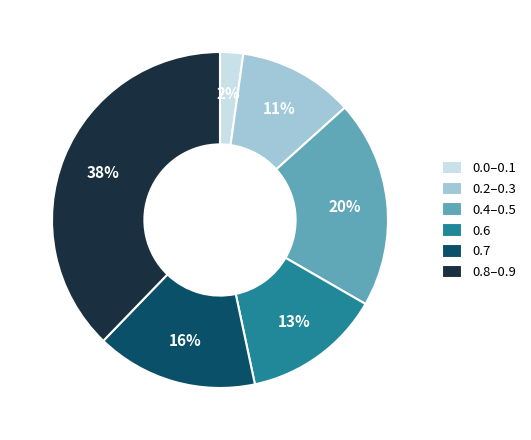

To the nearest percent, what is the difference between the largest and smallest slice percentages?

36%